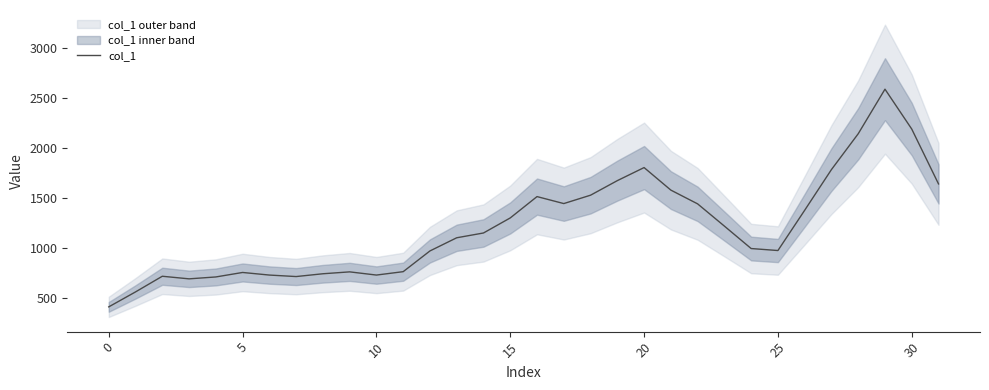

How many distinct data groups are displayed?

1